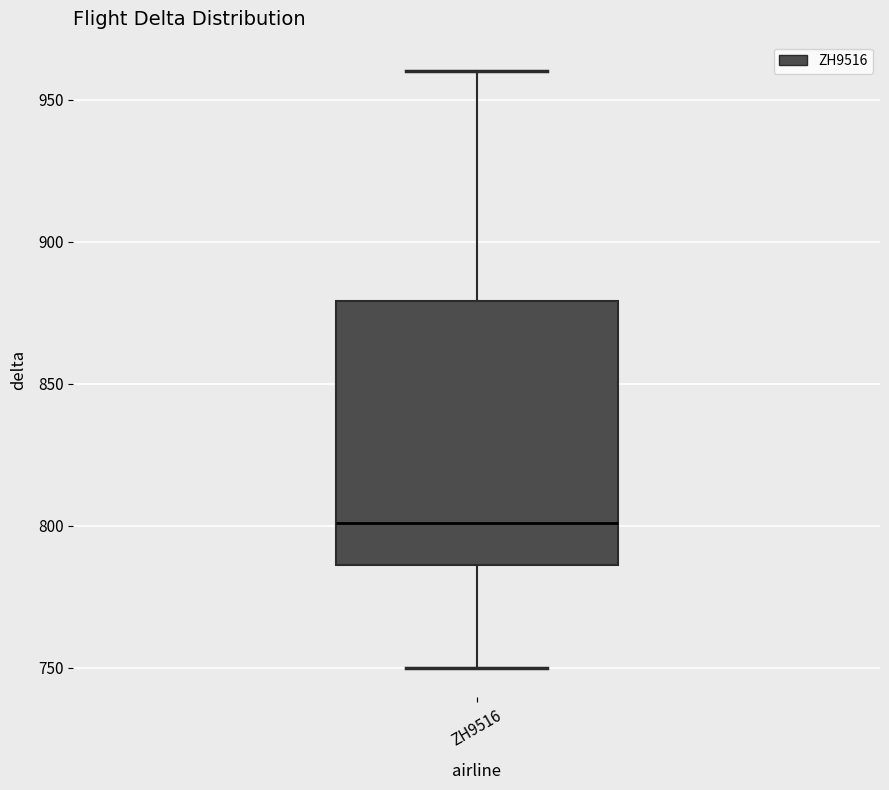

Where does the upper whisker of the box for ZH9516 end on the y-axis? The values are not printed on the chart, so give them approximately, as read against the axis.

960